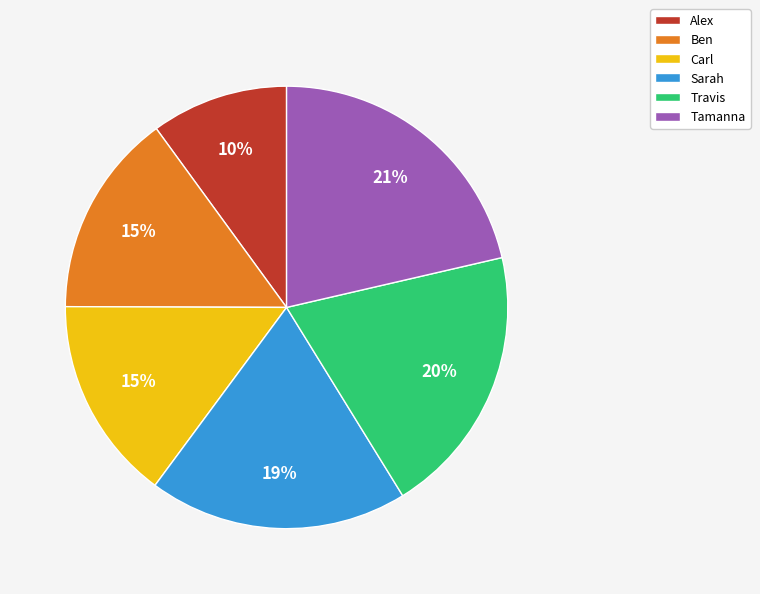

What is the largest slice in the pie chart?

Tamanna